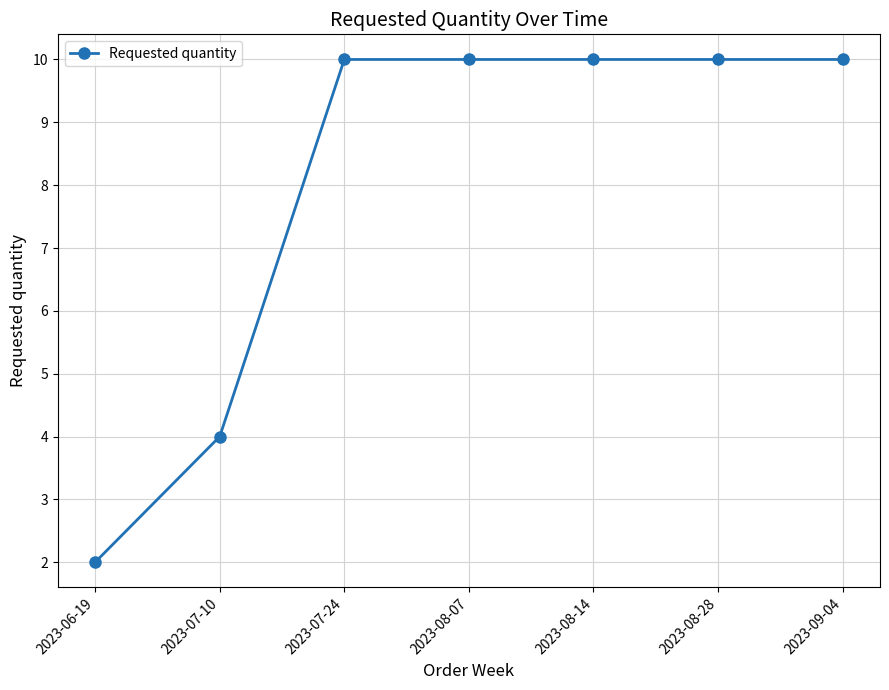

True or false: there are more than 2 points higher than both neighbors.

False